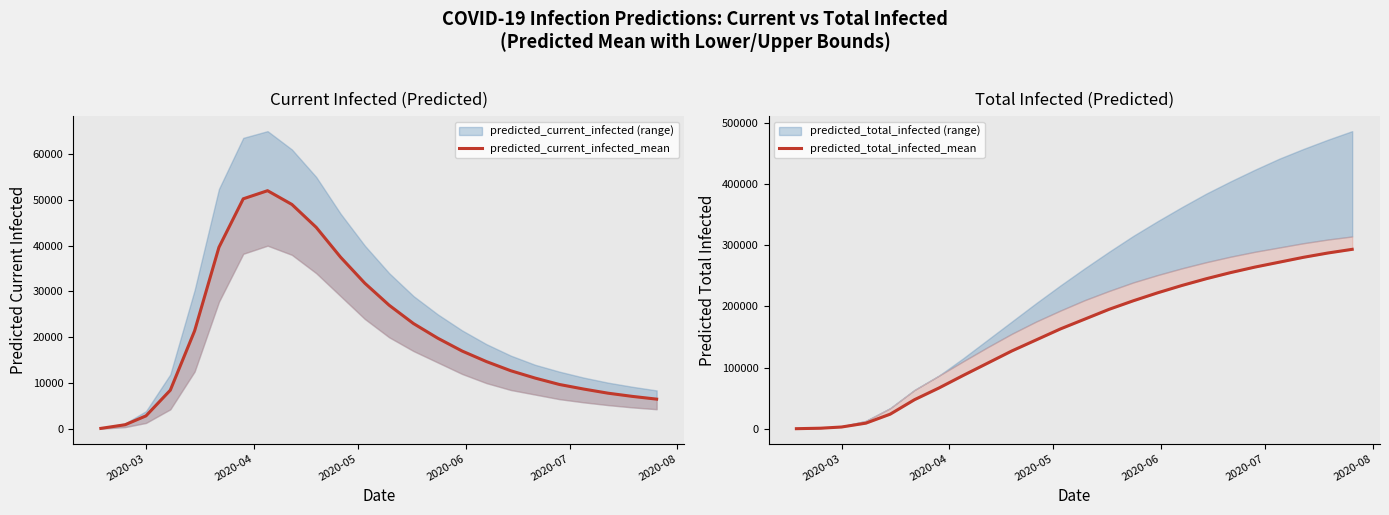

How many categories are shown in the chart?

24